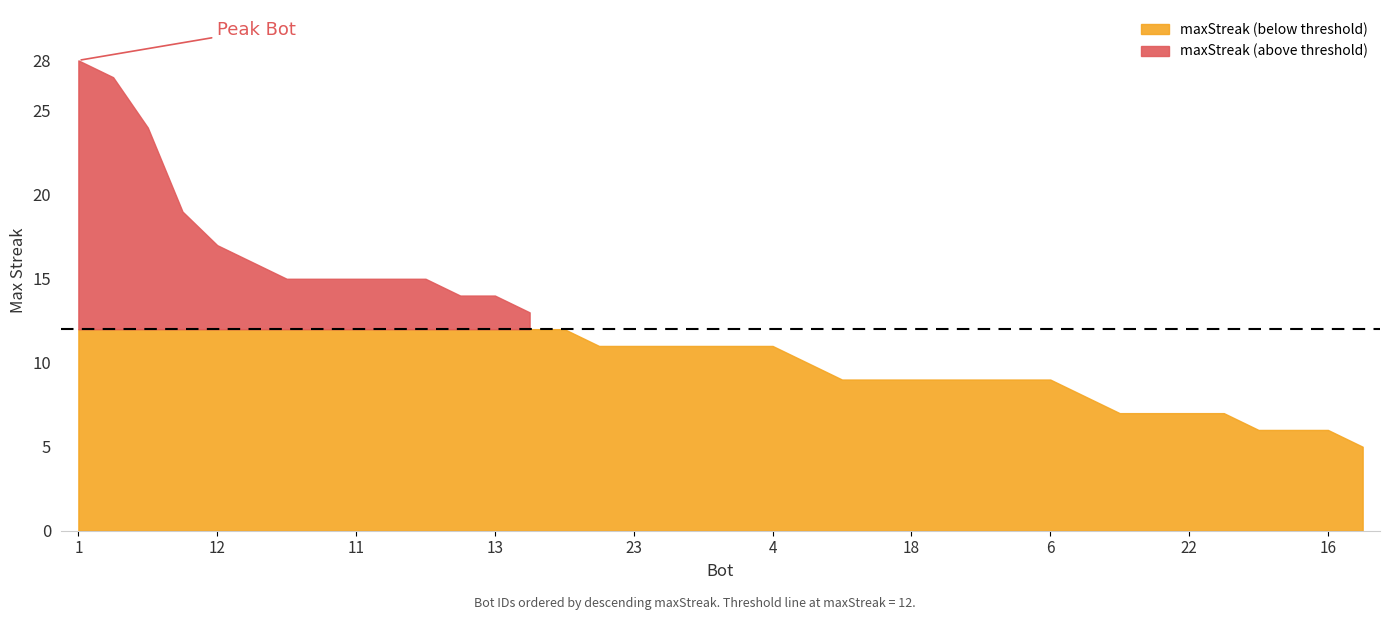

What position from the right is 29?

7